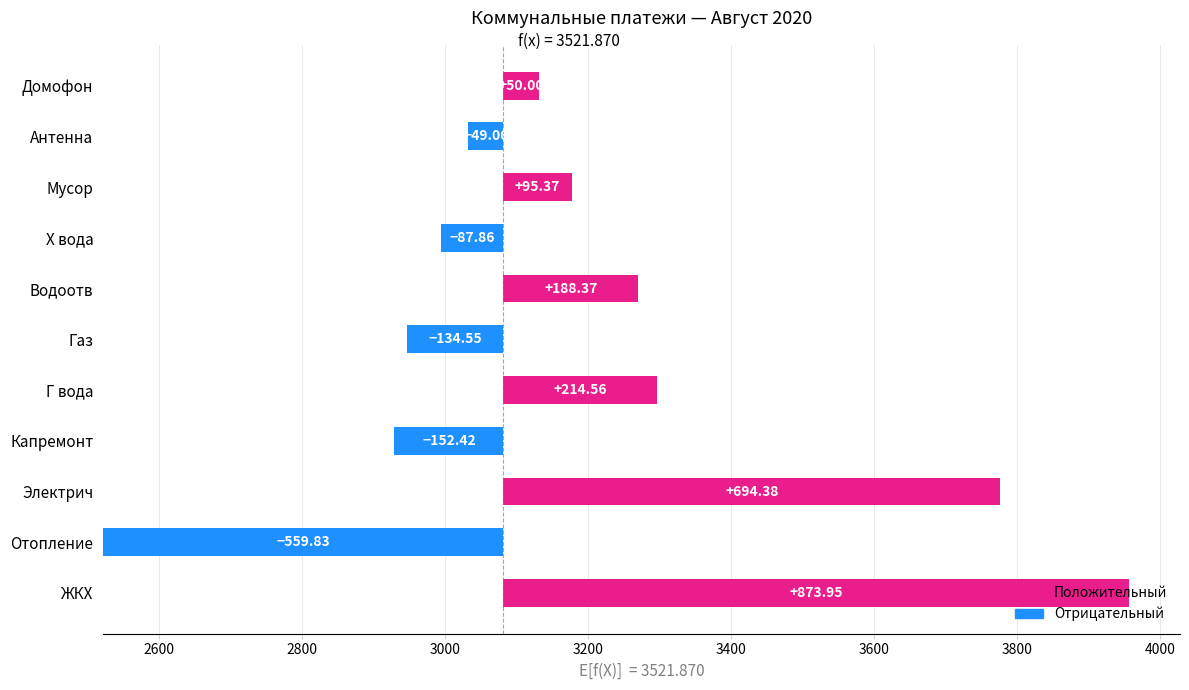

The chart shows a value of 19.7 at Домофон. True or false?

False